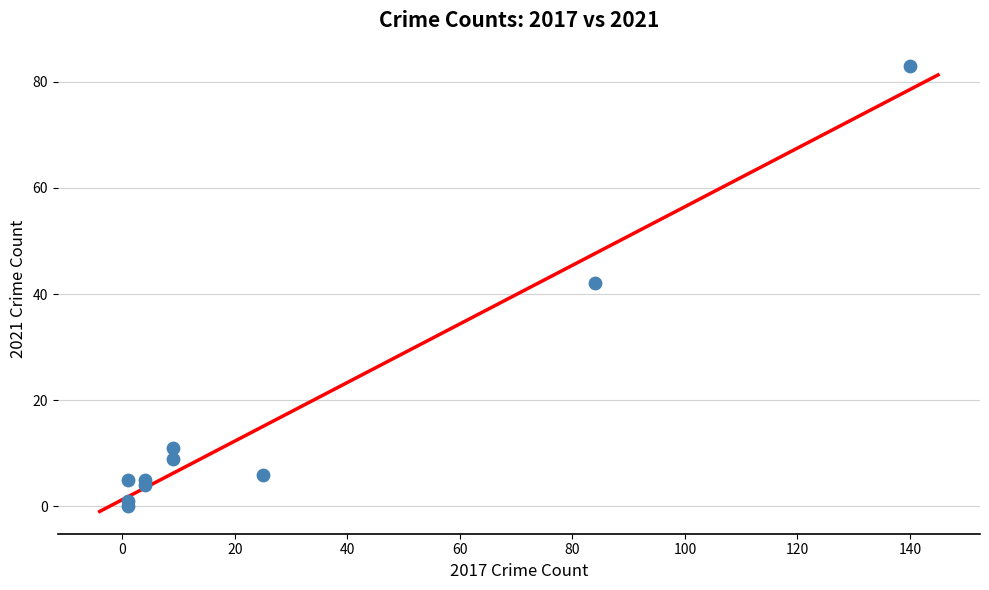

What Y value in the scatter plot is closest to 41?

42